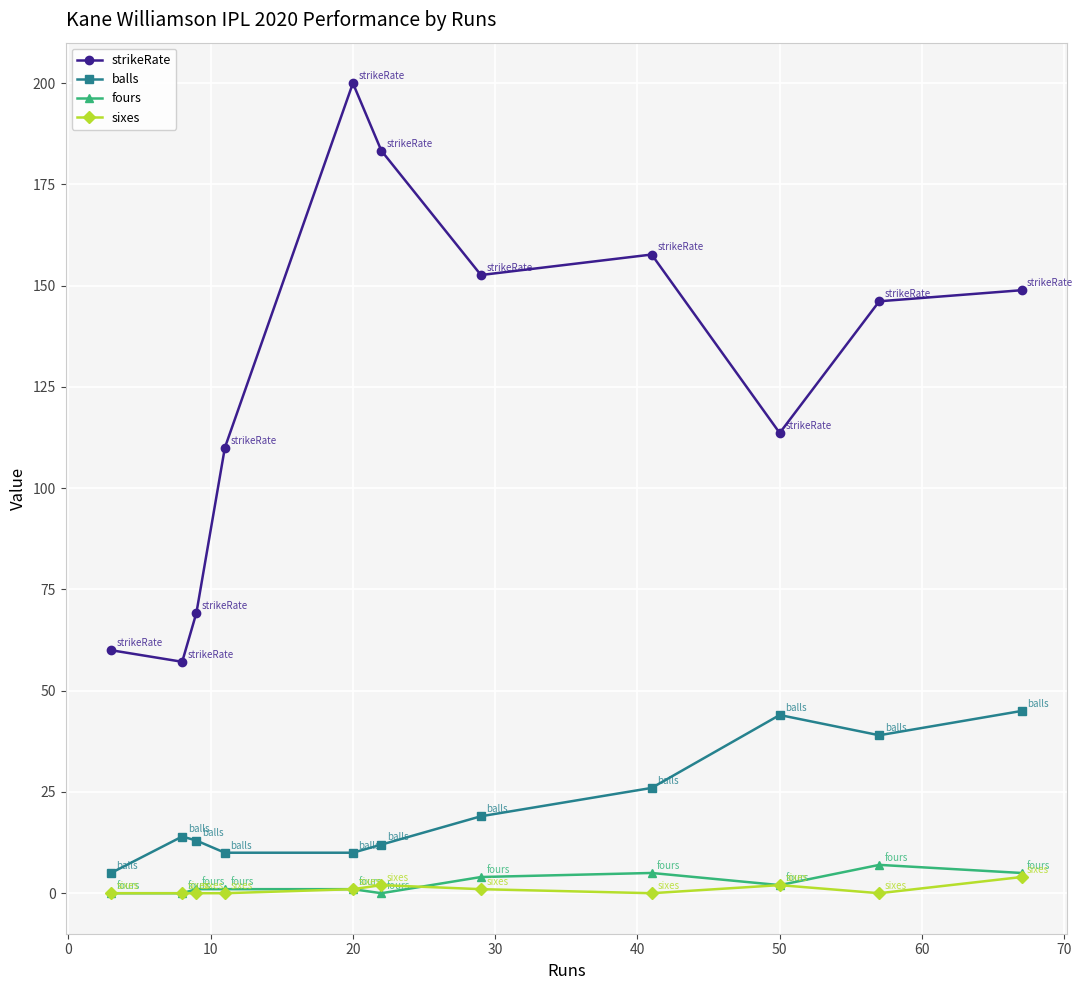

Which series has the largest total across all categories?

strikeRate